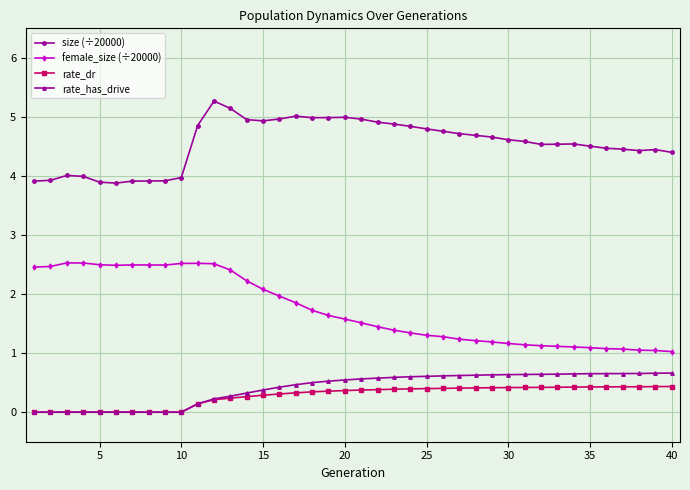

What is the maximum value shown in the chart?

5.3